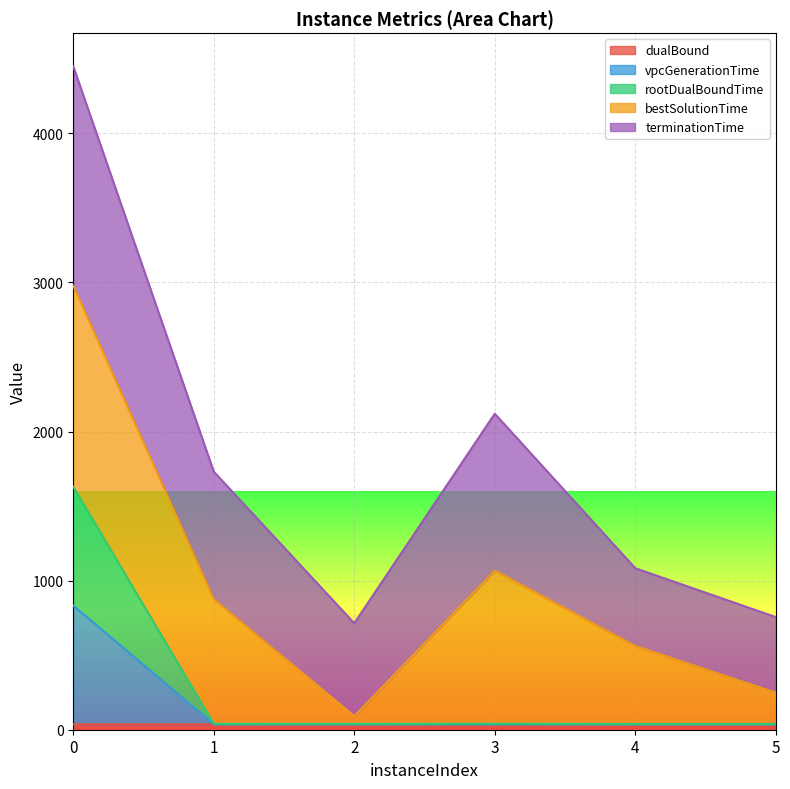

How many lines are shown in the chart?

5